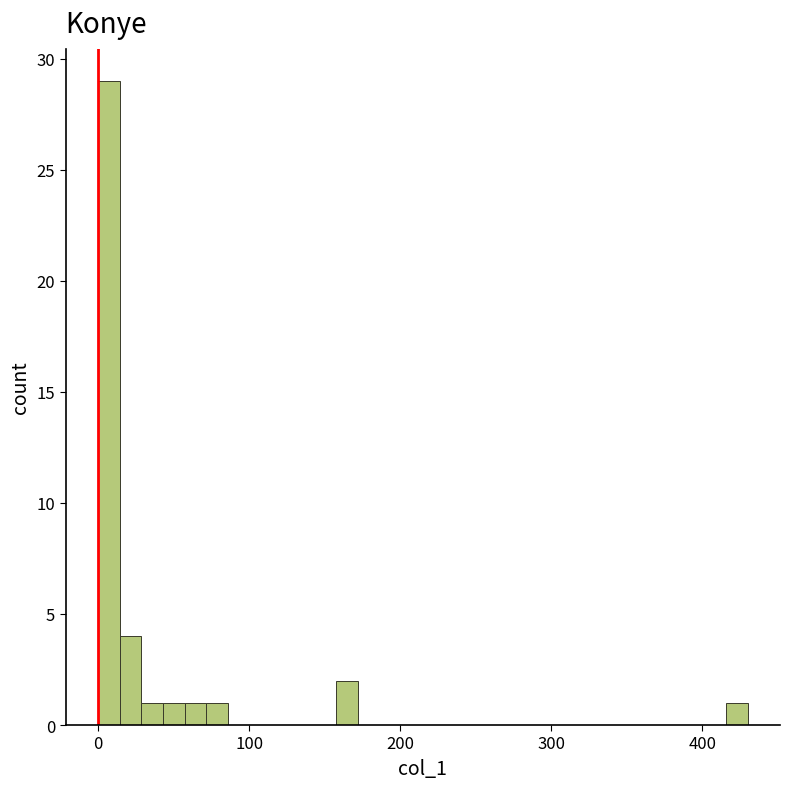

Around what value on the x-axis is the tallest bar? Give the approximate position of its centre, as read against the axis.

10